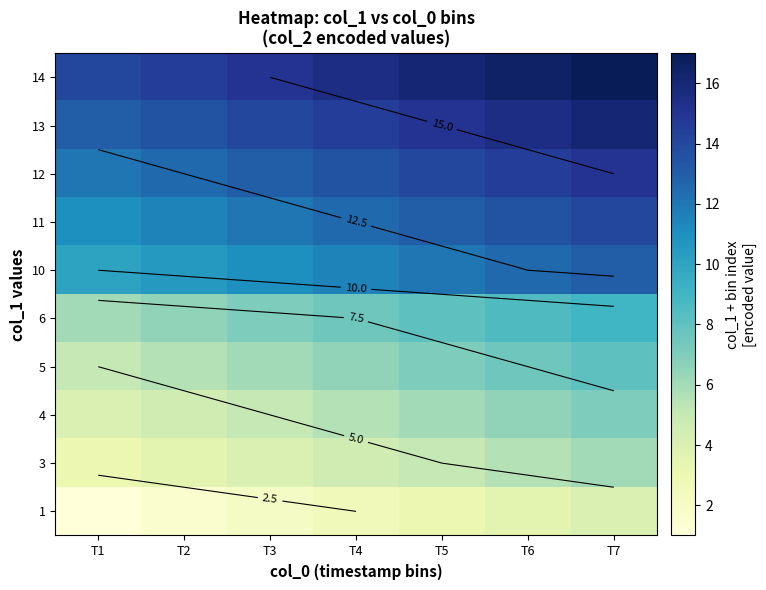

How many categories are shown in the chart?

7